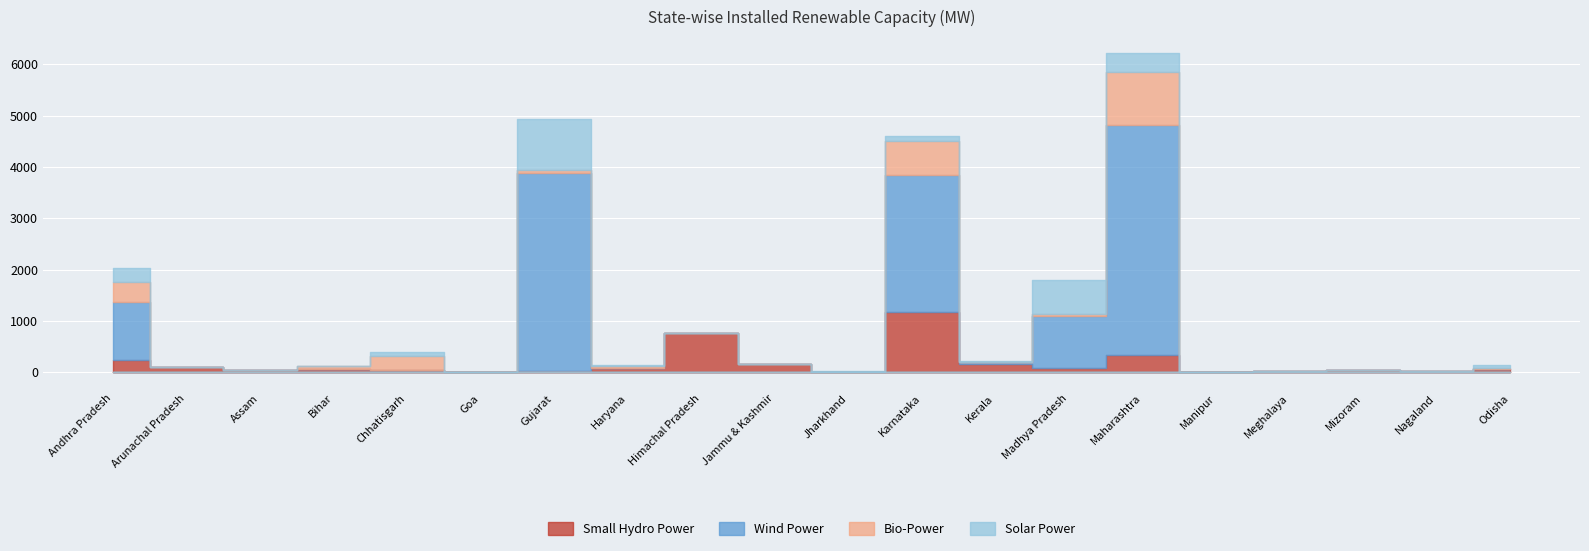

At which label is Solar Power closest to 500?

Maharashtra